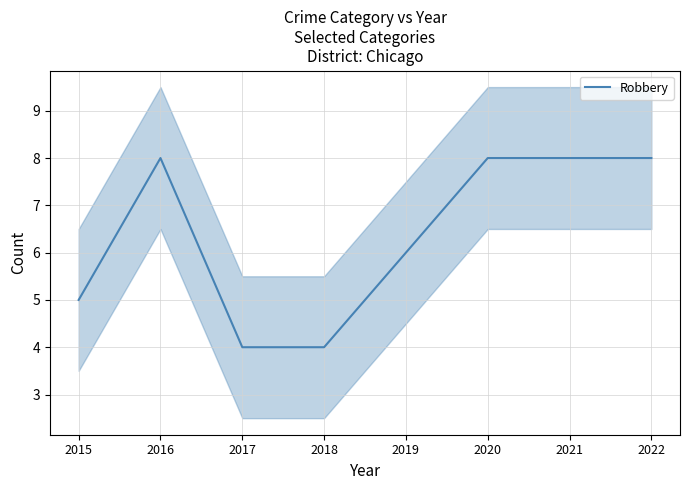

Reading left to right, what are all the values shown in this chart?

5	8	4	4	6	8	8	8